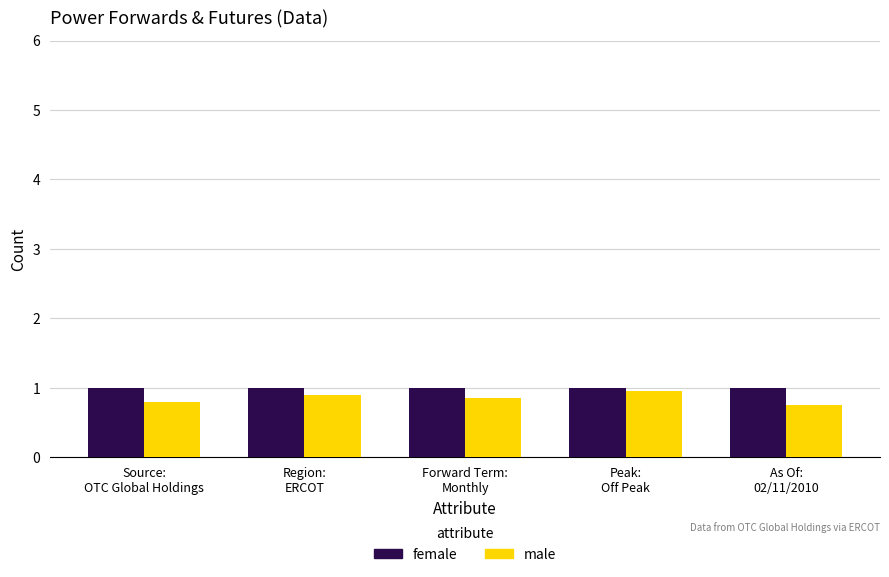

How many male values are between 0 and 1?

5